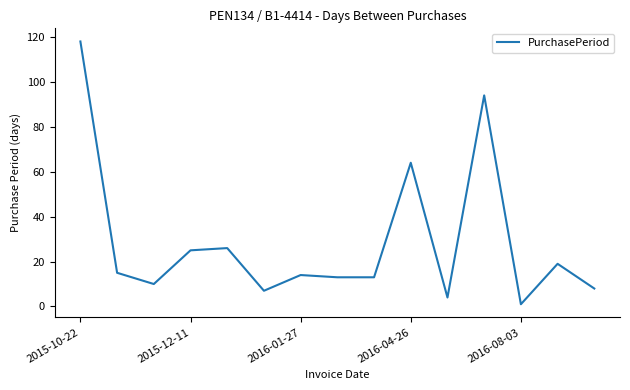

What is the maximum value shown in the chart?

118